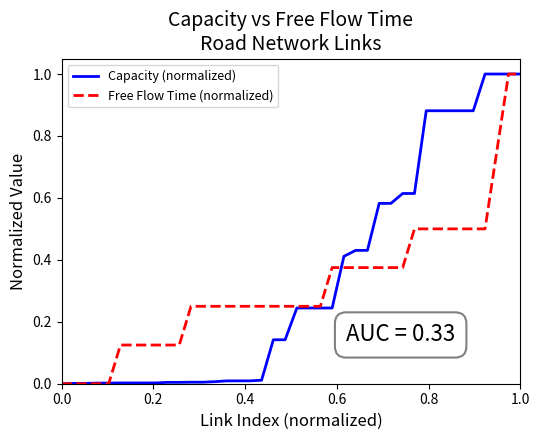

What are all the series names shown in the legend?

Capacity (normalized), Free Flow Time (normalized)